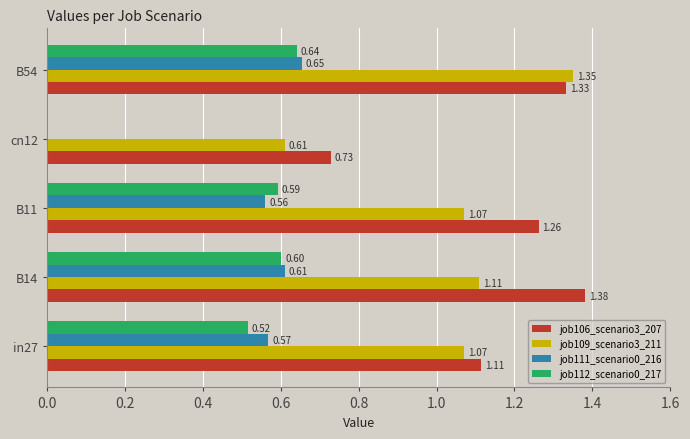

What is the sum of all job106_scenario3_207 values?

5.8